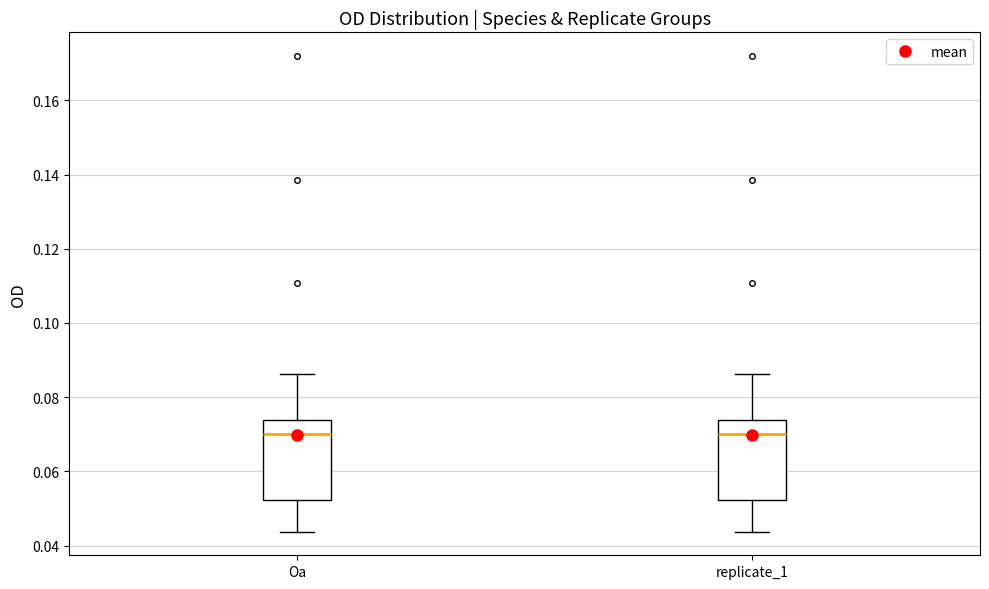

Reading left to right, read every box against the y-axis: the position of its median line, the range the box covers, and the ends of its whiskers. The values are not printed on the chart, so give them approximately, as read against the axis.

Oa: median 0.070, box 0.052 to 0.074, whiskers 0.044 to 0.086
replicate_1: median 0.070, box 0.052 to 0.074, whiskers 0.044 to 0.086